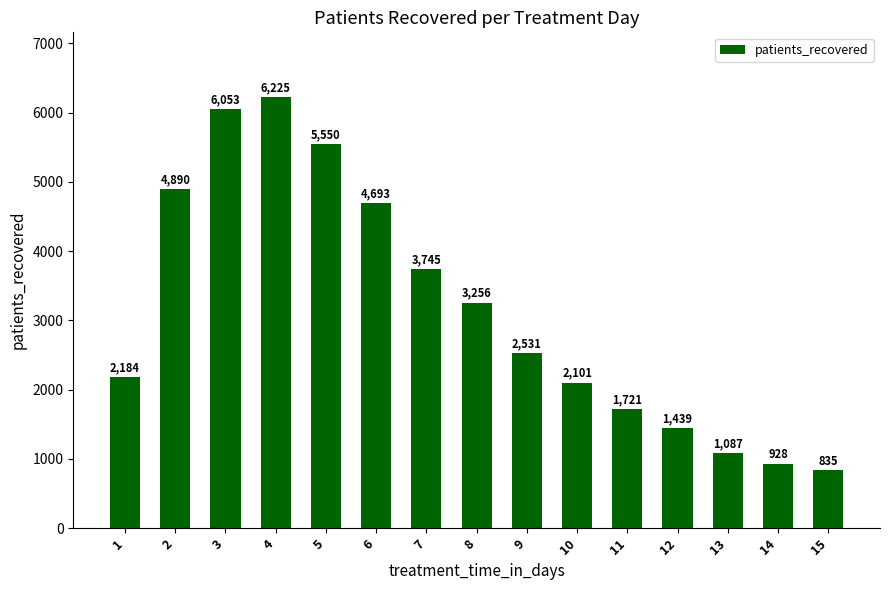

At which category does the chart reach its peak across all series?

4